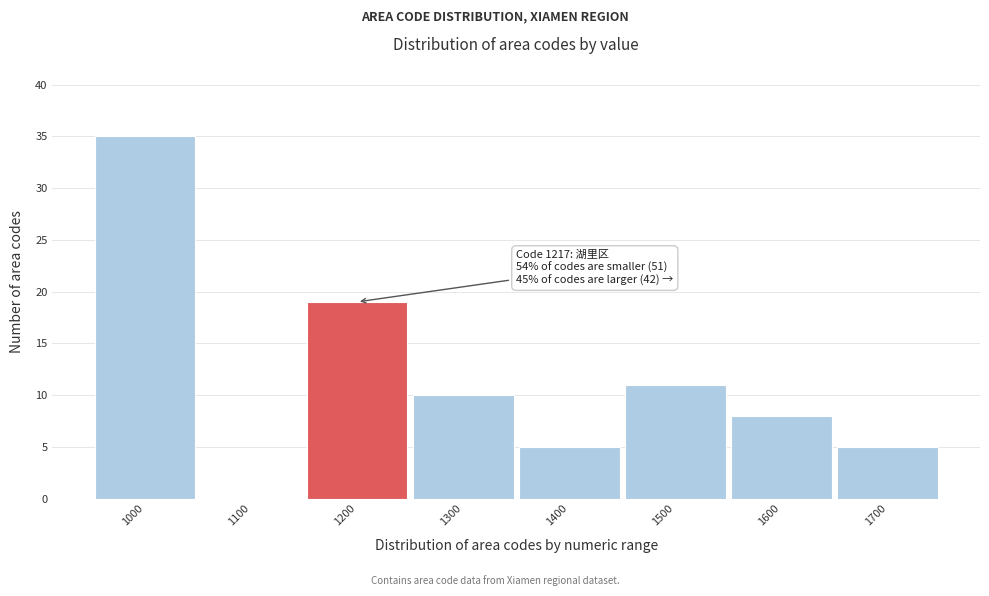

Reading left to right, list all the values displayed in this chart.

1000=35	1100=0	1200=19	1300=10	1400=5	1500=11	1600=8	1700=5